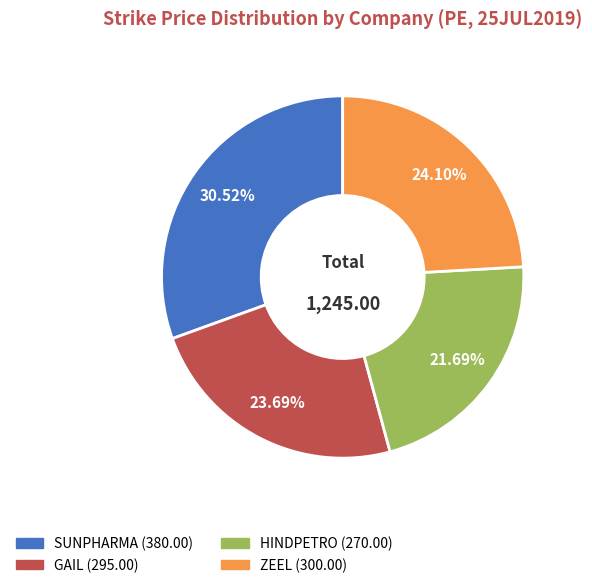

To the nearest percent, what percentage of the pie is SUNPHARMA?

31%